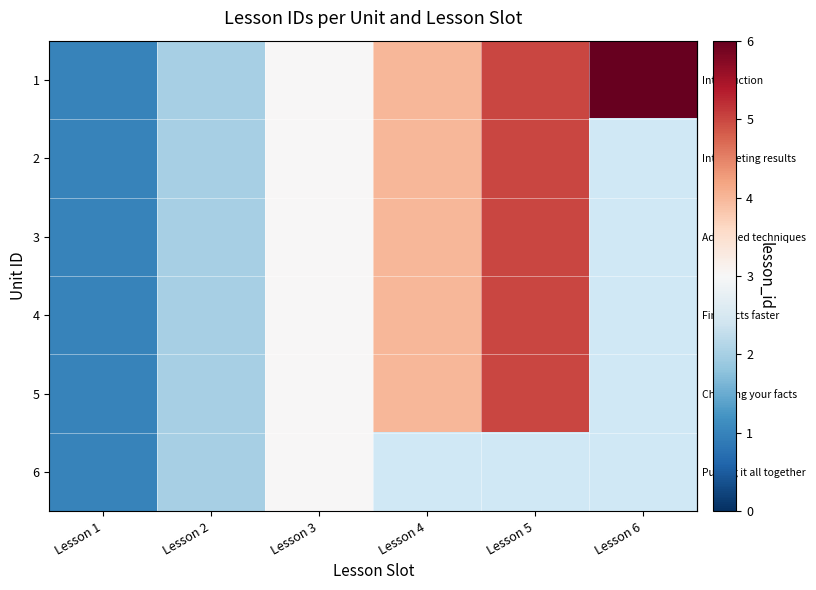

At which label does row_1 first exceed 4?

Lesson 5